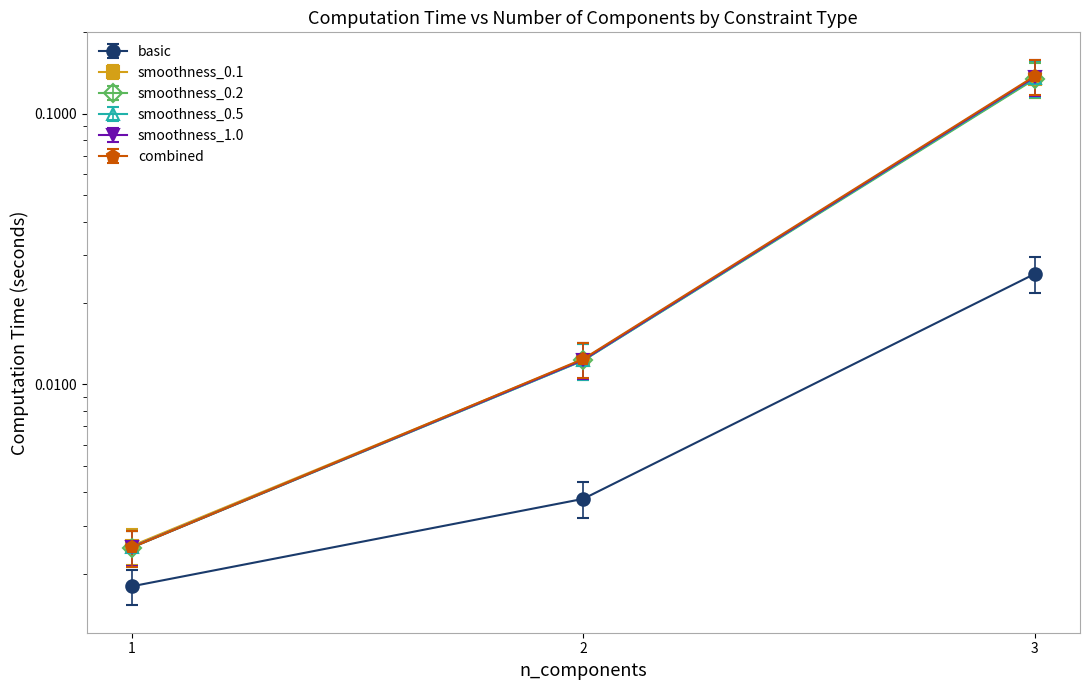

Between 2 and 3, which series saw the biggest shift?

combined